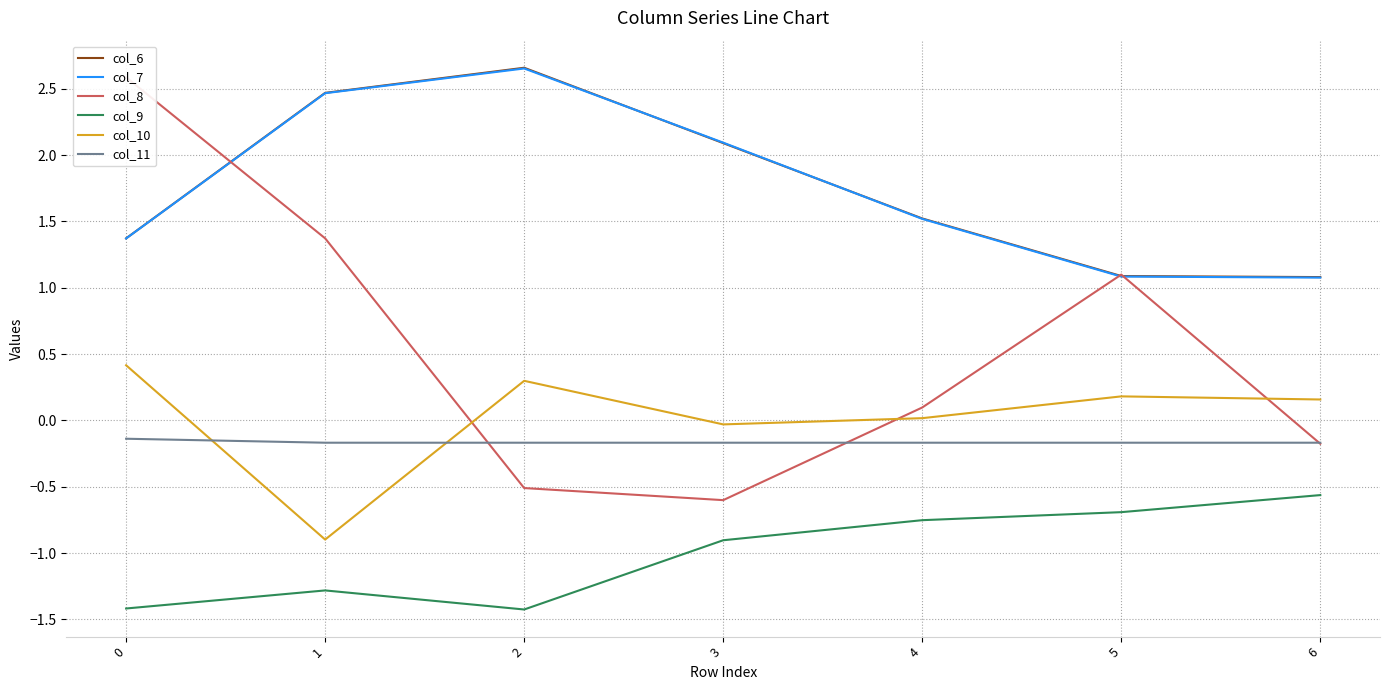

Reading left to right, list all the values displayed in this chart.

col_6: 0=1.4	1=2.5	2=2.7	3=2.1	4=1.5	5=1.1	6=1.1
col_7: 0=1.4	1=2.5	2=2.7	3=2.1	4=1.5	5=1.1	6=1.1
col_8: 0=2.6	1=1.4	2=-0.5	3=-0.6	4=0.1	5=1.1	6=-0.2
col_9: 0=-1.4	1=-1.3	2=-1.4	3=-0.9	4=-0.8	5=-0.7	6=-0.6
col_10: 0=0.4	1=-0.9	2=0.3	3=-0.0	4=0.0	5=0.2	6=0.2
col_11: 0=-0.1	1=-0.2	2=-0.2	3=-0.2	4=-0.2	5=-0.2	6=-0.2